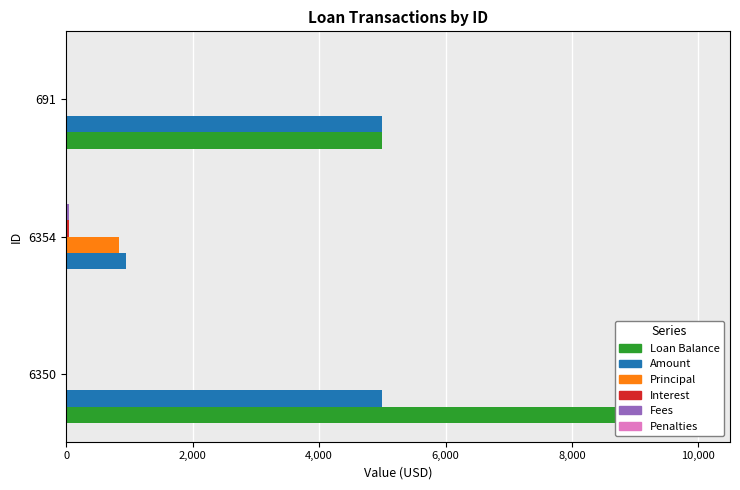

Which series has the largest total across all categories?

Loan Balance